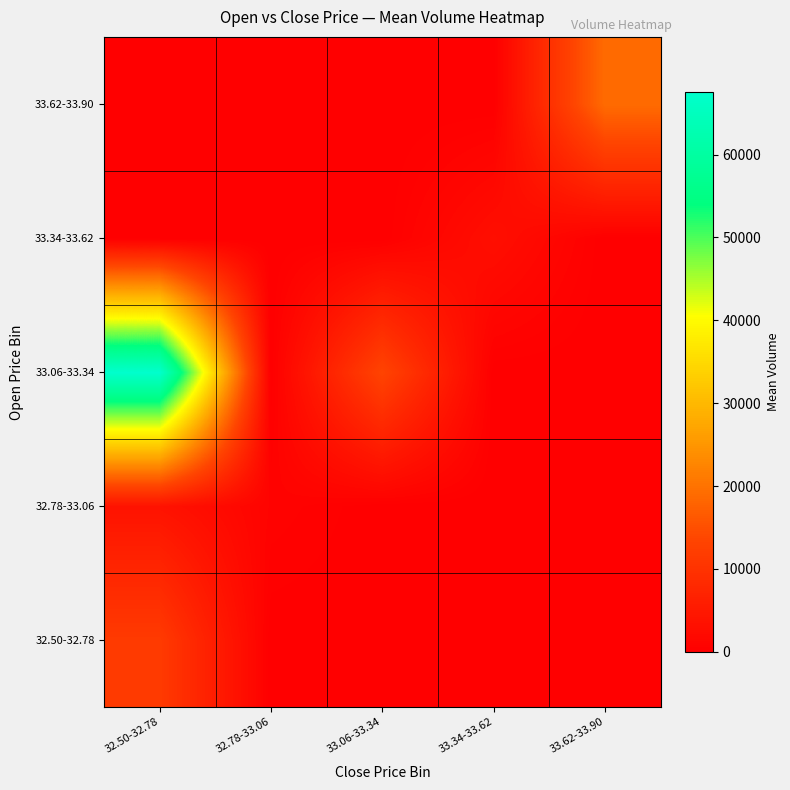

Between 32.50-32.78 and 33.06-33.34, which series saw the biggest shift?

33.06-33.34